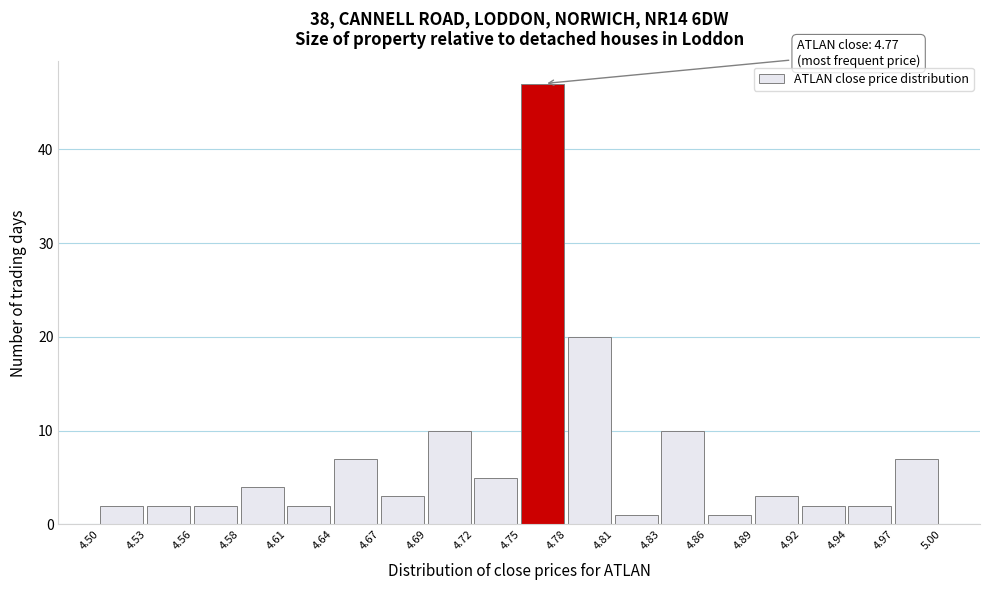

Over which range of the x-axis is the bar tallest?

4.75 to 4.78